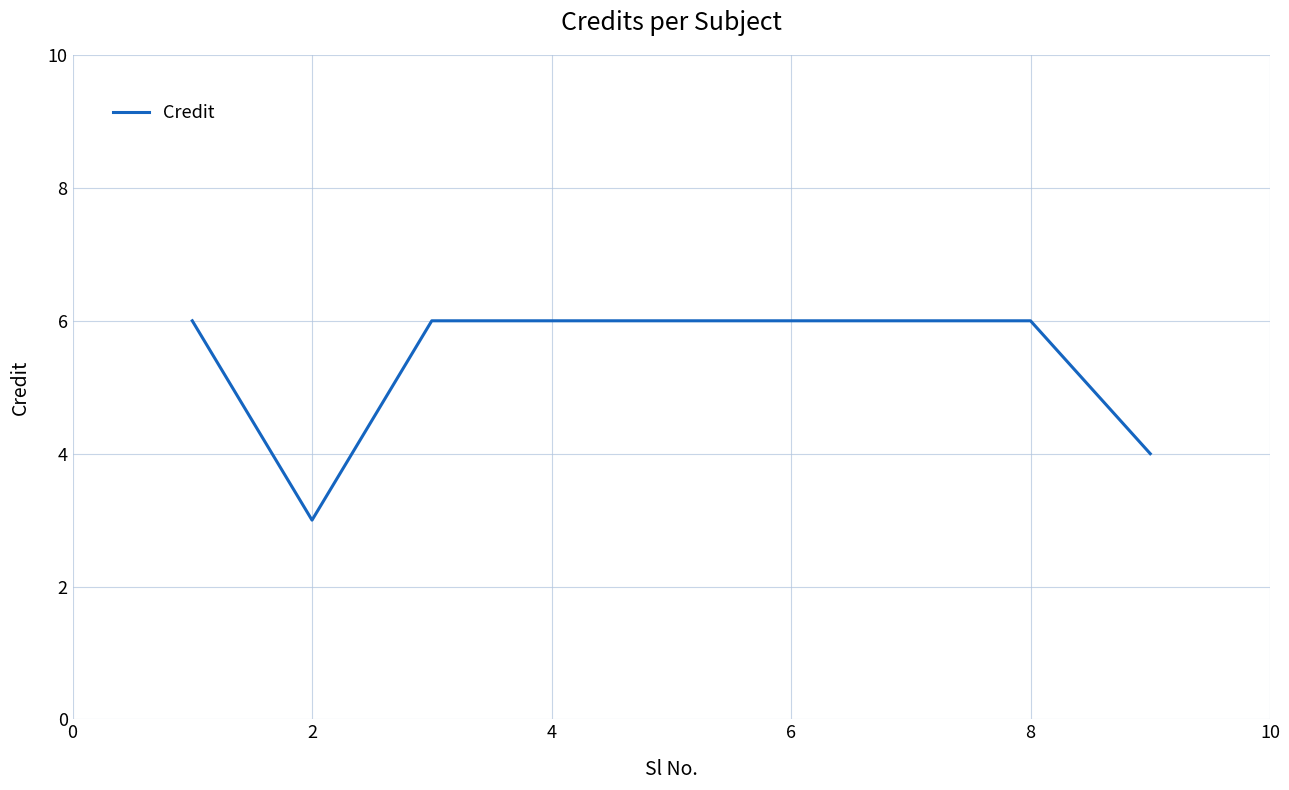

What is the difference between the maximum and minimum values?

3